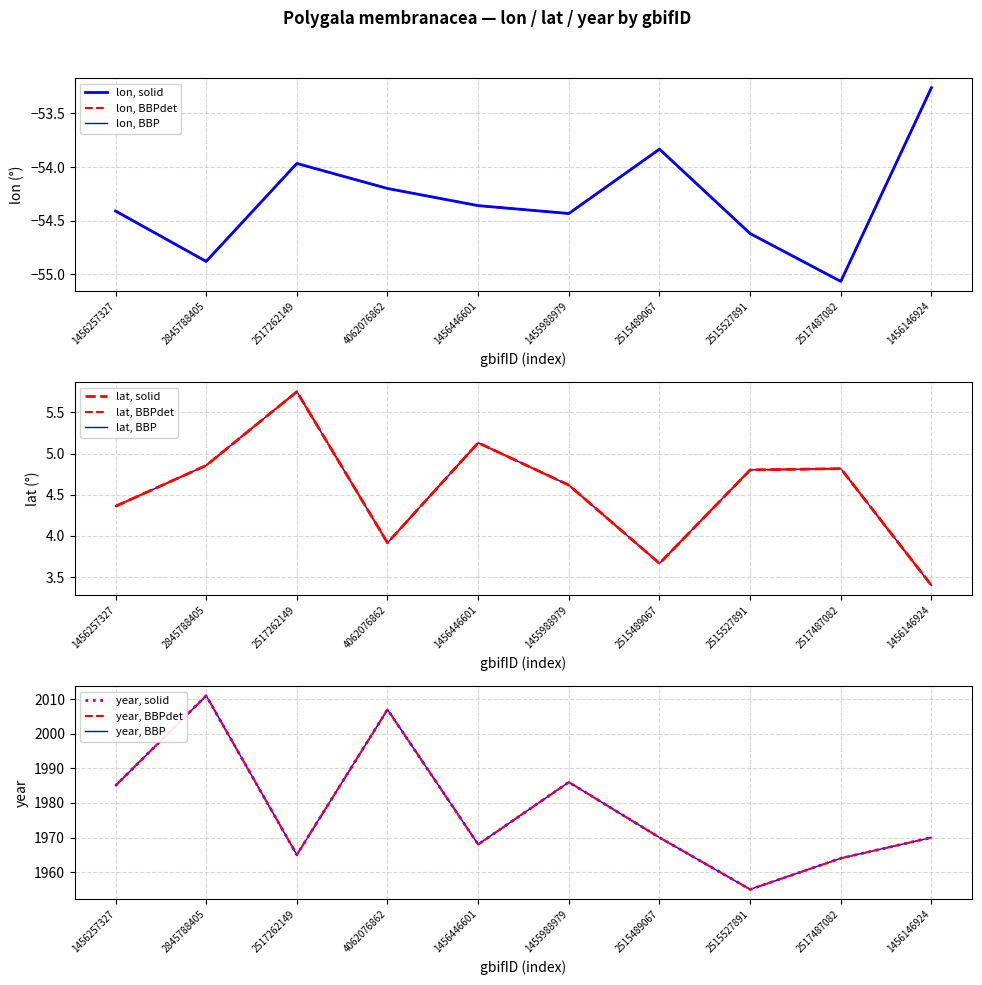

Which series has the widest spread of values?

year